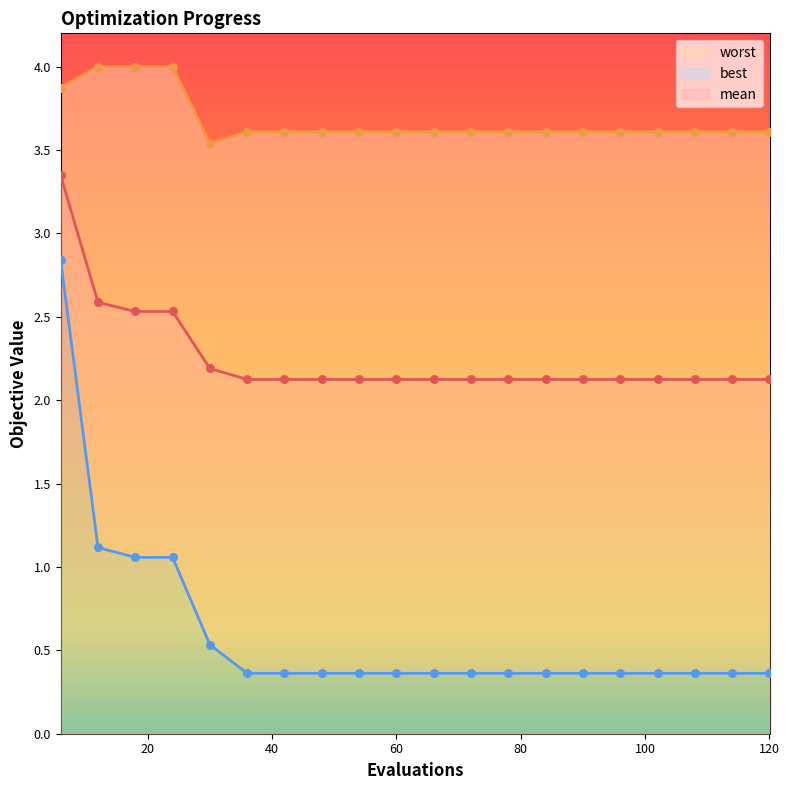

What are all the series names shown in the legend?

mean, best, worst